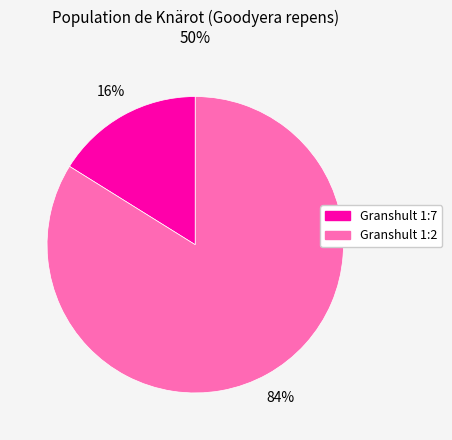

Does any single category account for the majority?

Yes